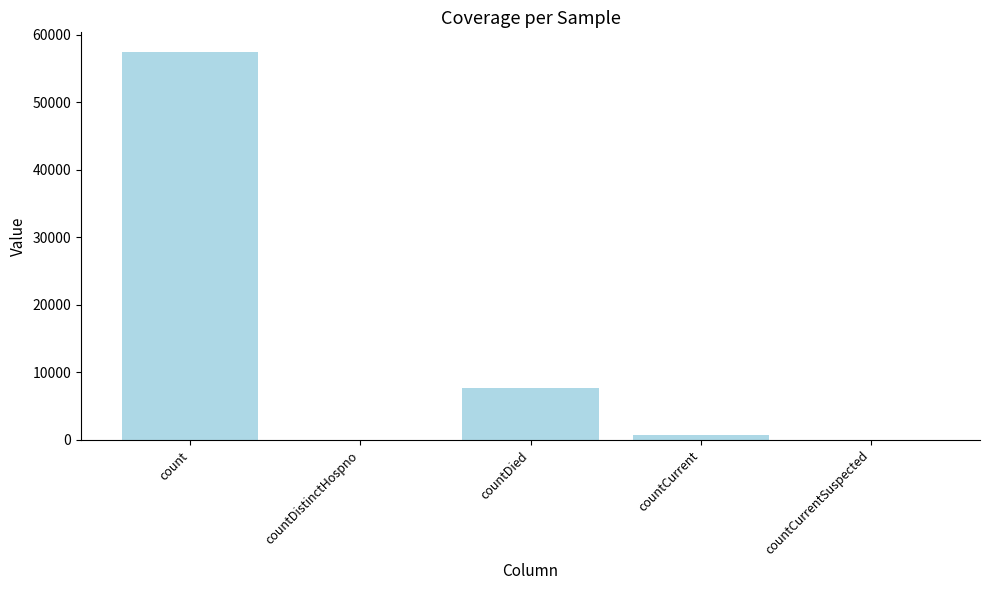

The chart shows a value of 0 at countDistinctHospno. True or false?

True